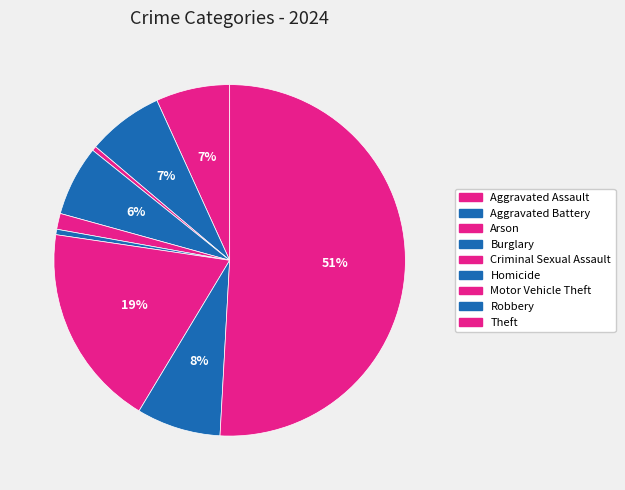

Which slice is the smallest?

Arson